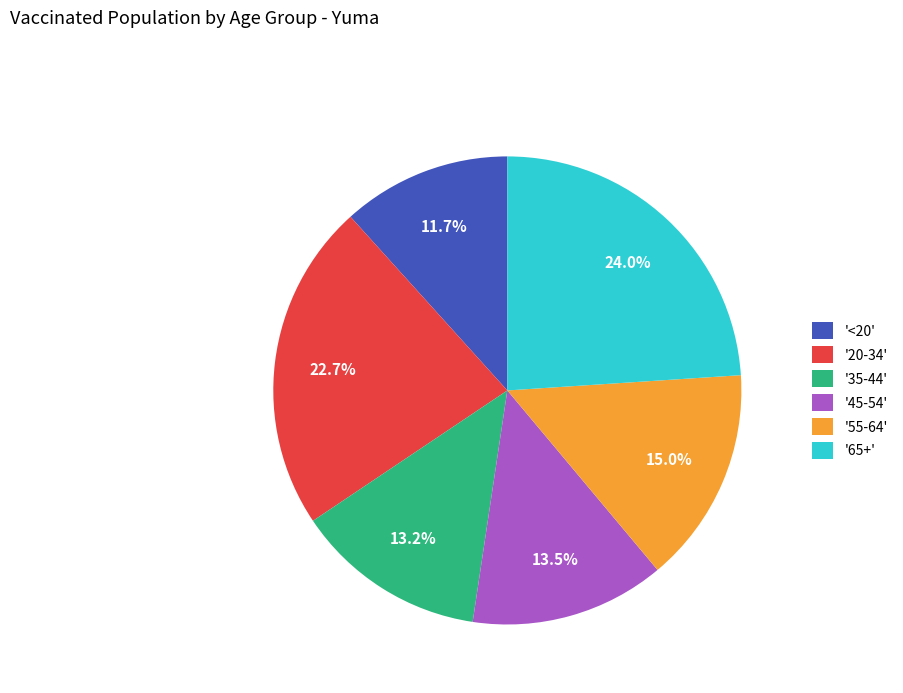

Approximately how many times larger is the value at '20-34' compared to '65+'?

0.9